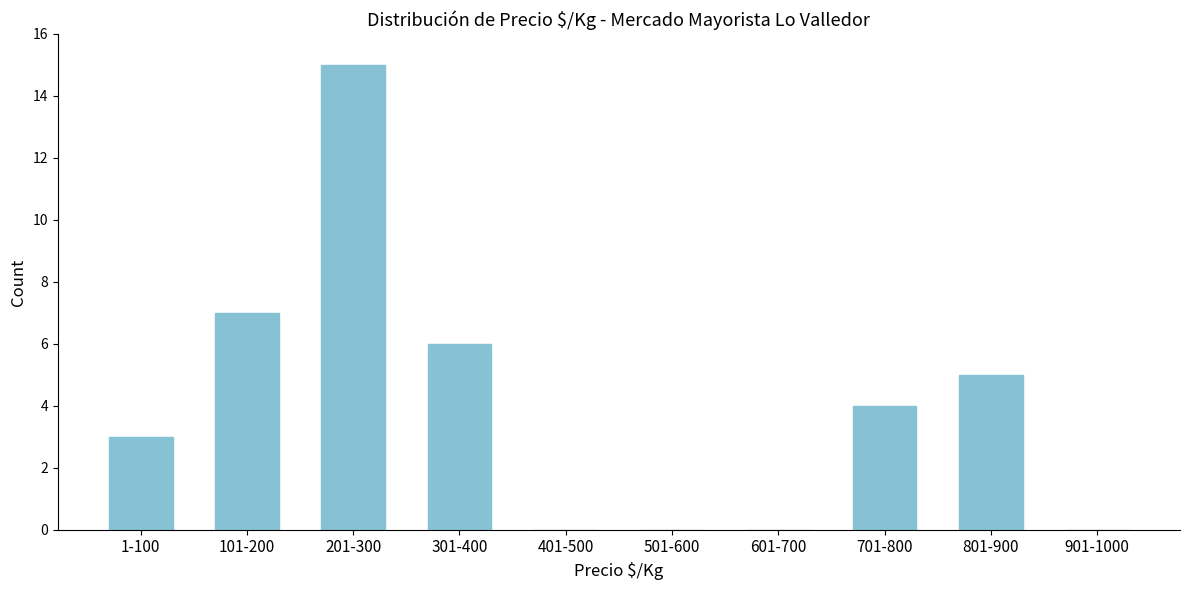

Reading left to right, transcribe all the data shown in this chart.

1-100=3	101-200=7	201-300=15	301-400=6	401-500=0	501-600=0	601-700=0	701-800=4	801-900=5	901-1000=0